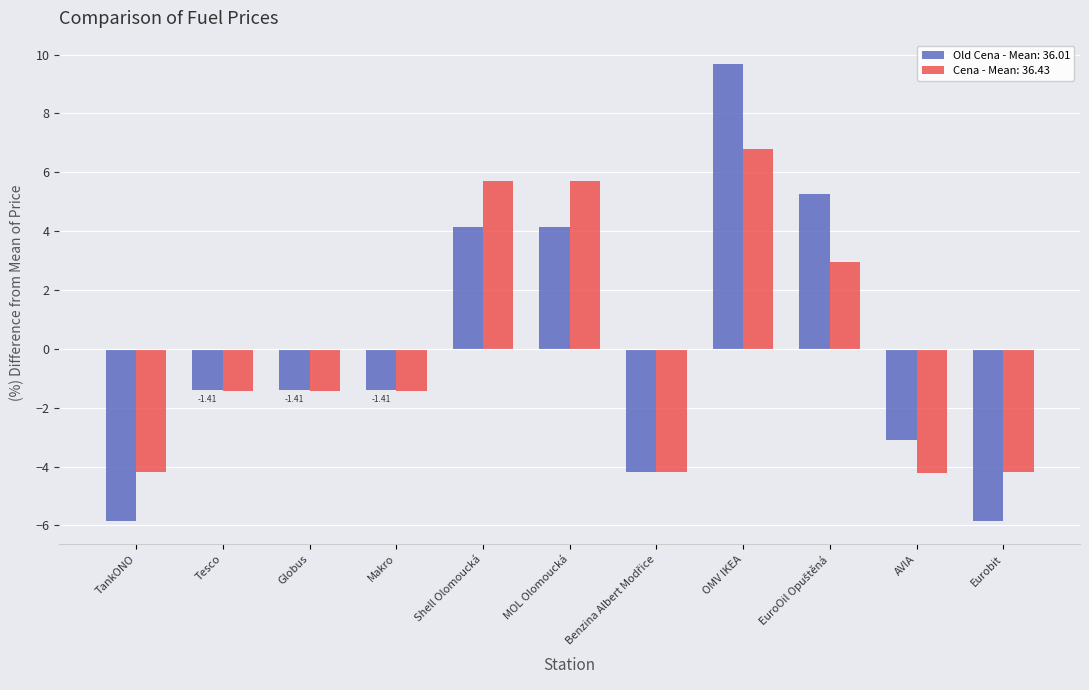

What is the difference between the Old Cena - Mean: 36.01 values at AVIA and Eurobit?

2.8